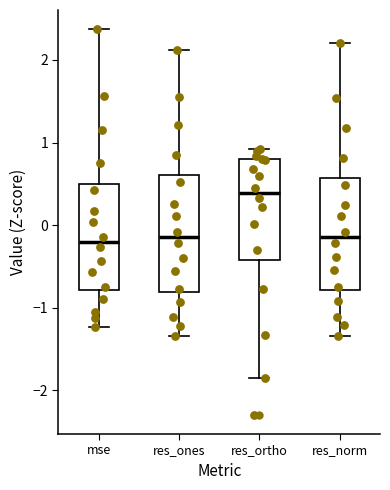

Reading left to right, transcribe this box plot: for each box, give where its median line is, the range the box spans, and where its two whiskers end, as read against the y-axis. The values are not printed on the chart, so give them approximately, as read against the axis.

mse: median -0.2, box -0.8 to 0.5, whiskers -1.2 to 2.4
res_ones: median -0.1, box -0.8 to 0.6, whiskers -1.3 to 2.1
res_ortho: median 0.4, box -0.4 to 0.8, whiskers -1.9 to 0.9
res_norm: median -0.1, box -0.8 to 0.6, whiskers -1.3 to 2.2